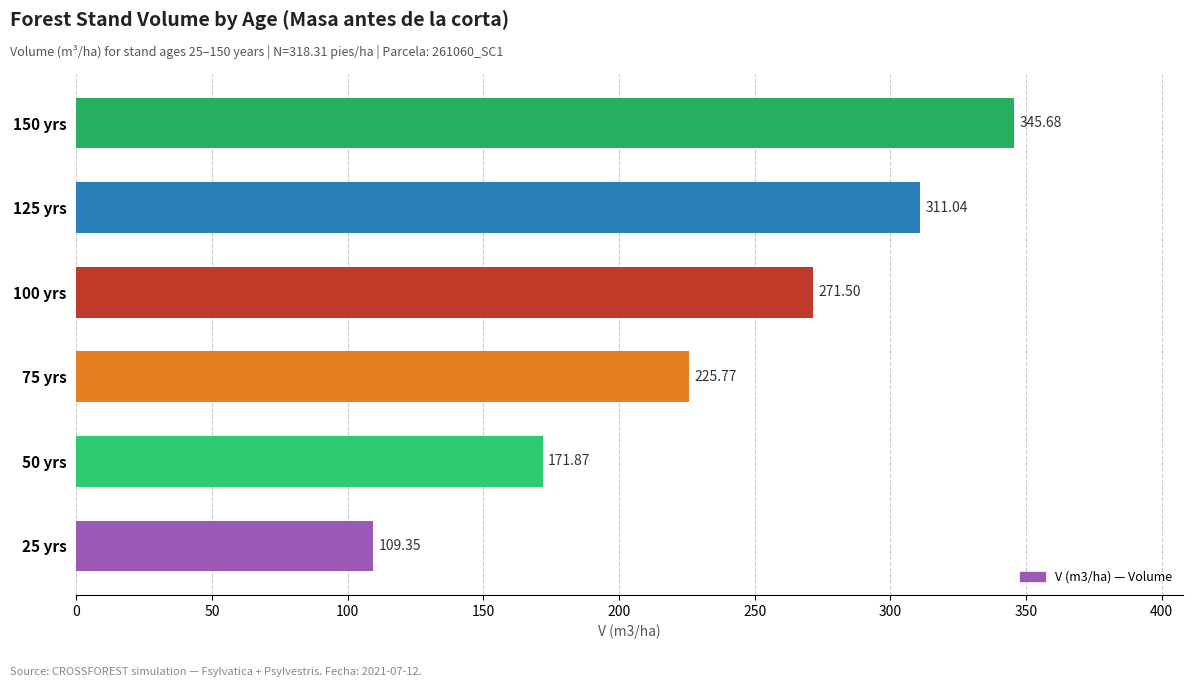

List the labels in order of value, smallest first.

25 yrs, 50 yrs, 75 yrs, 100 yrs, 125 yrs, 150 yrs